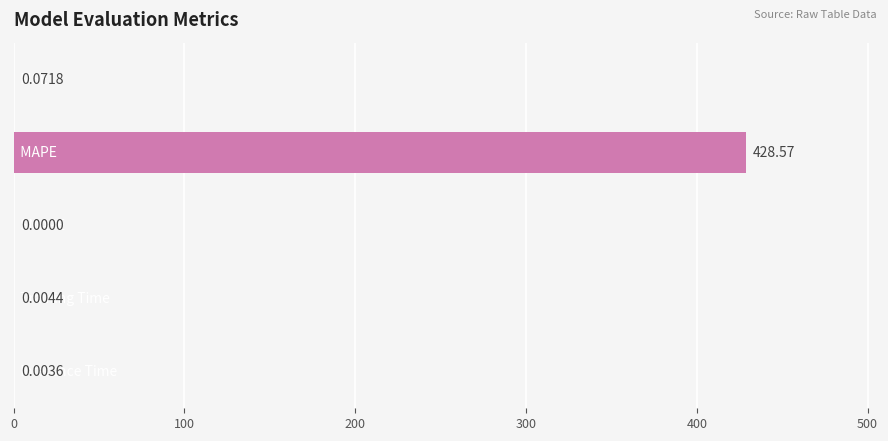

What is the difference between the maximum and minimum values?

428.6